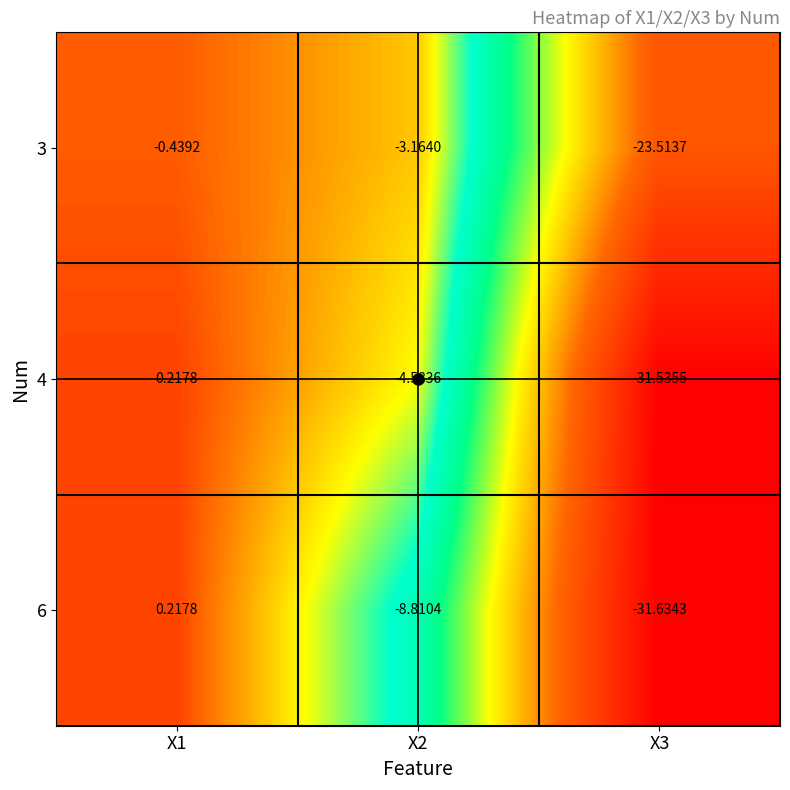

Is the value of 4 at X3 greater than the value of 3 at X3?

No